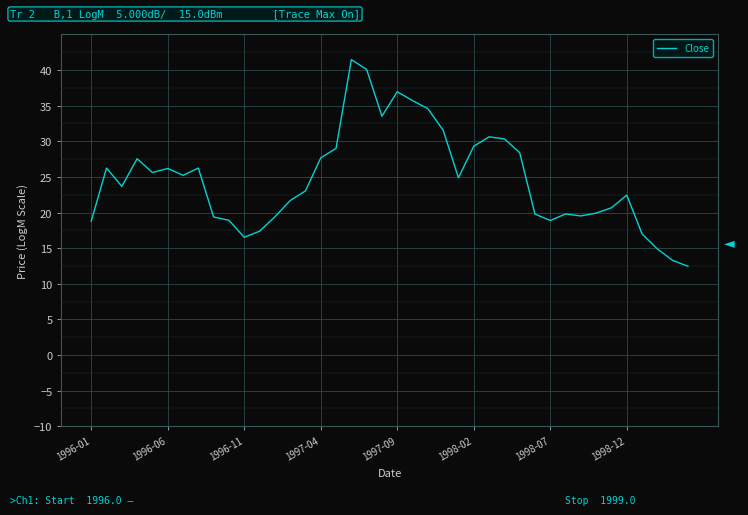

What is the minimum value shown in the chart?

12.5